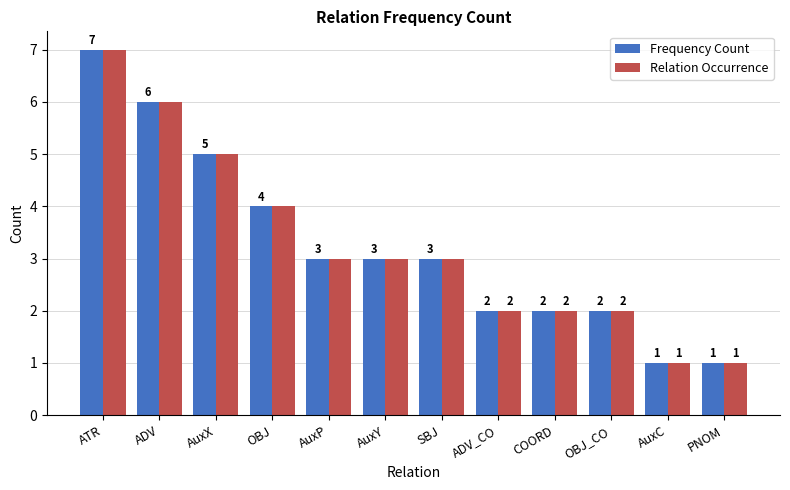

The Frequency Count series shows 3 at AuxP. True or false?

True